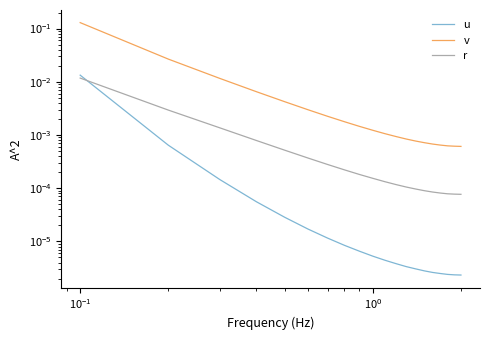

What is the label of the 17th point from the right?

$\mathdefault{10^{0}}$